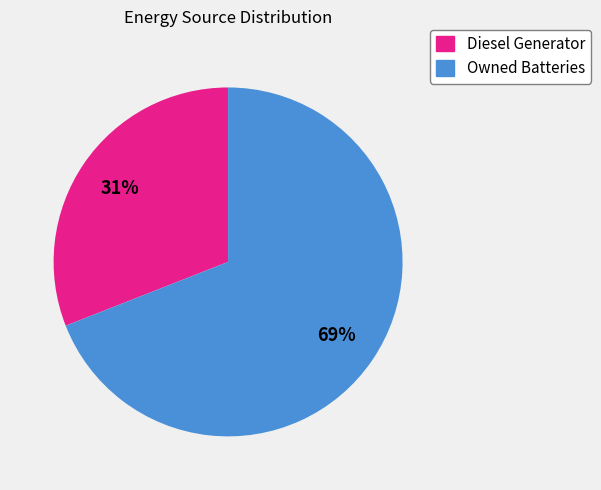

How many slices are in this pie chart?

2